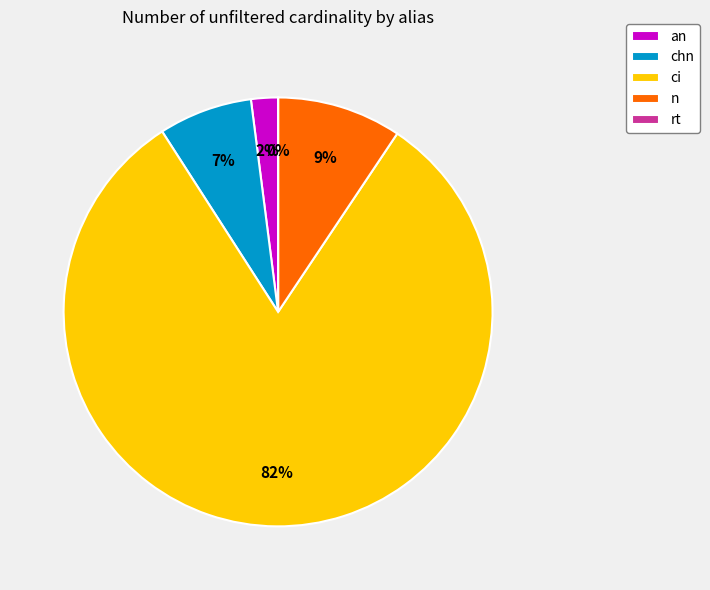

Which has a higher value, chn or ci?

ci